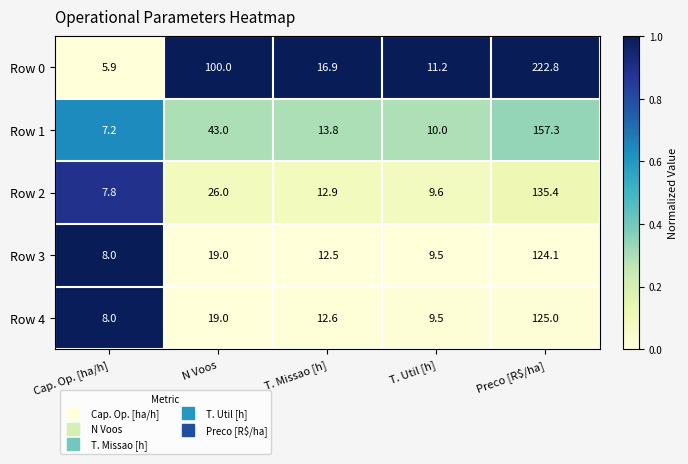

Reading right to left, extract all data points from this chart.

Row 0: Preco [R$/ha]=222.8	T. Util [h]=11.2	T. Missao [h]=16.9	N Voos=100.0	Cap. Op. [ha/h]=5.9
Row 1: Preco [R$/ha]=157.3	T. Util [h]=10.0	T. Missao [h]=13.8	N Voos=43.0	Cap. Op. [ha/h]=7.2
Row 2: Preco [R$/ha]=135.4	T. Util [h]=9.6	T. Missao [h]=12.9	N Voos=26.0	Cap. Op. [ha/h]=7.8
Row 3: Preco [R$/ha]=124.1	T. Util [h]=9.5	T. Missao [h]=12.5	N Voos=19.0	Cap. Op. [ha/h]=8.0
Row 4: Preco [R$/ha]=125.0	T. Util [h]=9.5	T. Missao [h]=12.6	N Voos=19.0	Cap. Op. [ha/h]=8.0